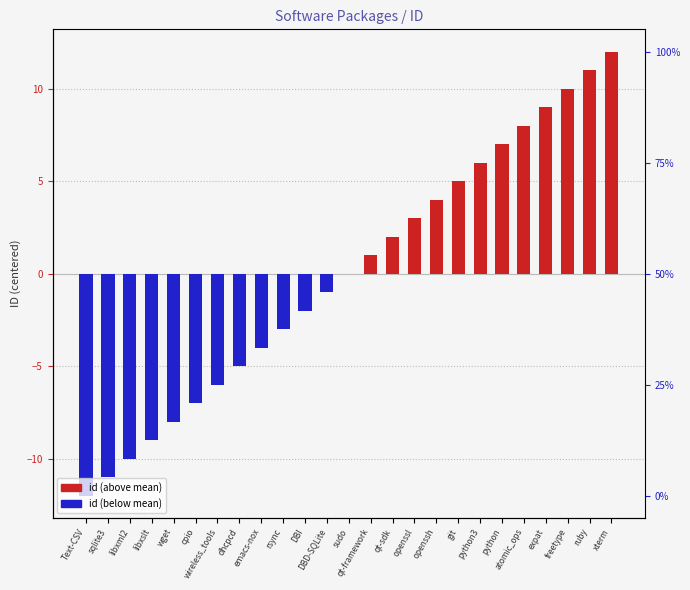

At which label is id (below mean) closest to -6?

wireless_tools